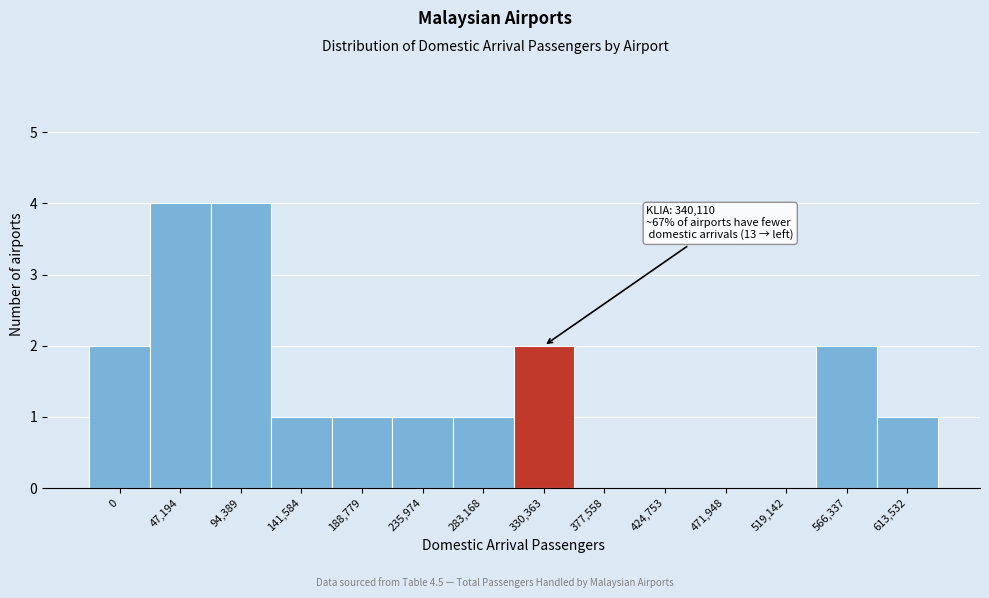

Reading left to right, what are all the values shown in this chart?

0=2	47,194=4	94,389=4	141,584=1	188,779=1	235,974=1	283,168=1	330,363=2	377,558=0	424,753=0	471,948=0	519,142=0	566,337=2	613,532=1